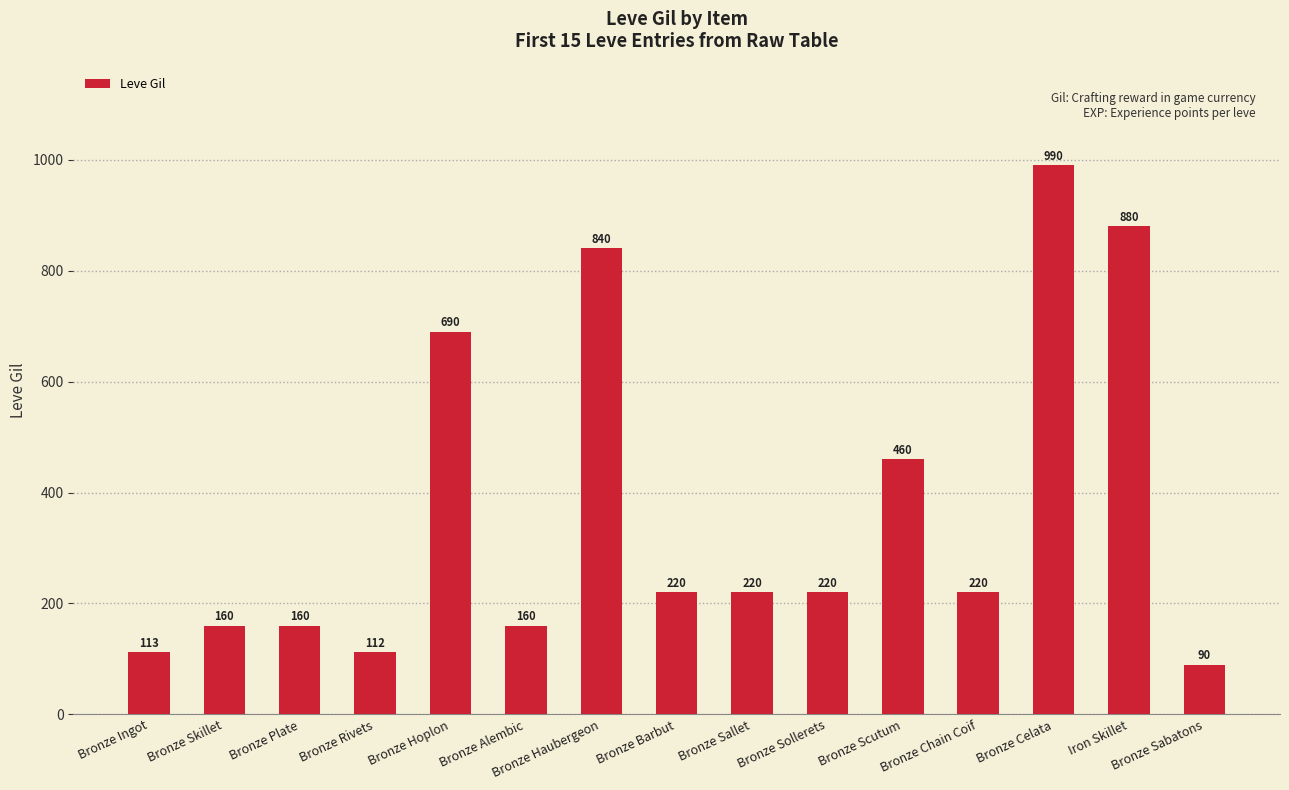

How many data points are less than 220?

6